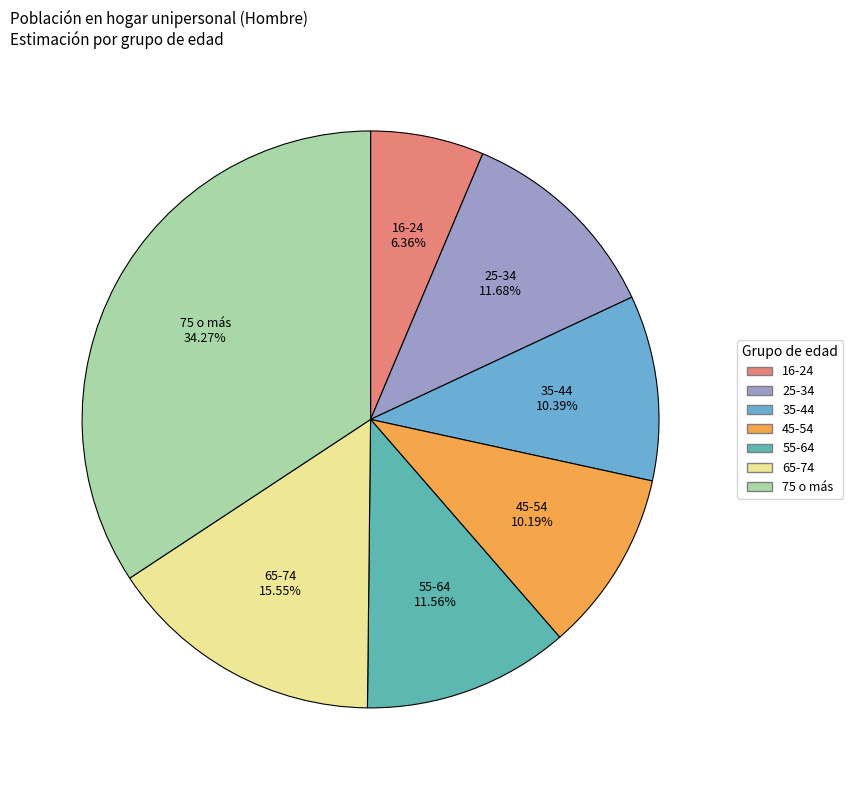

How many segments does this pie chart have?

7